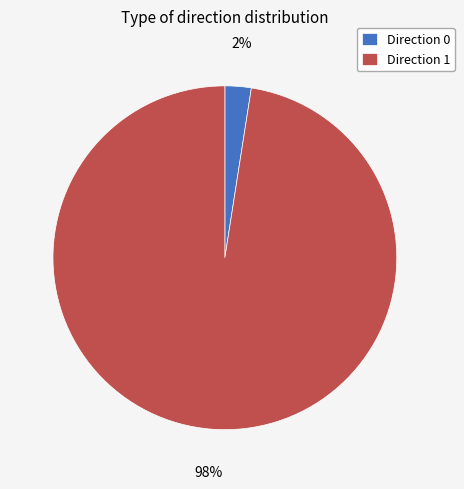

To the nearest percent, what portion does Direction 0 represent?

2%